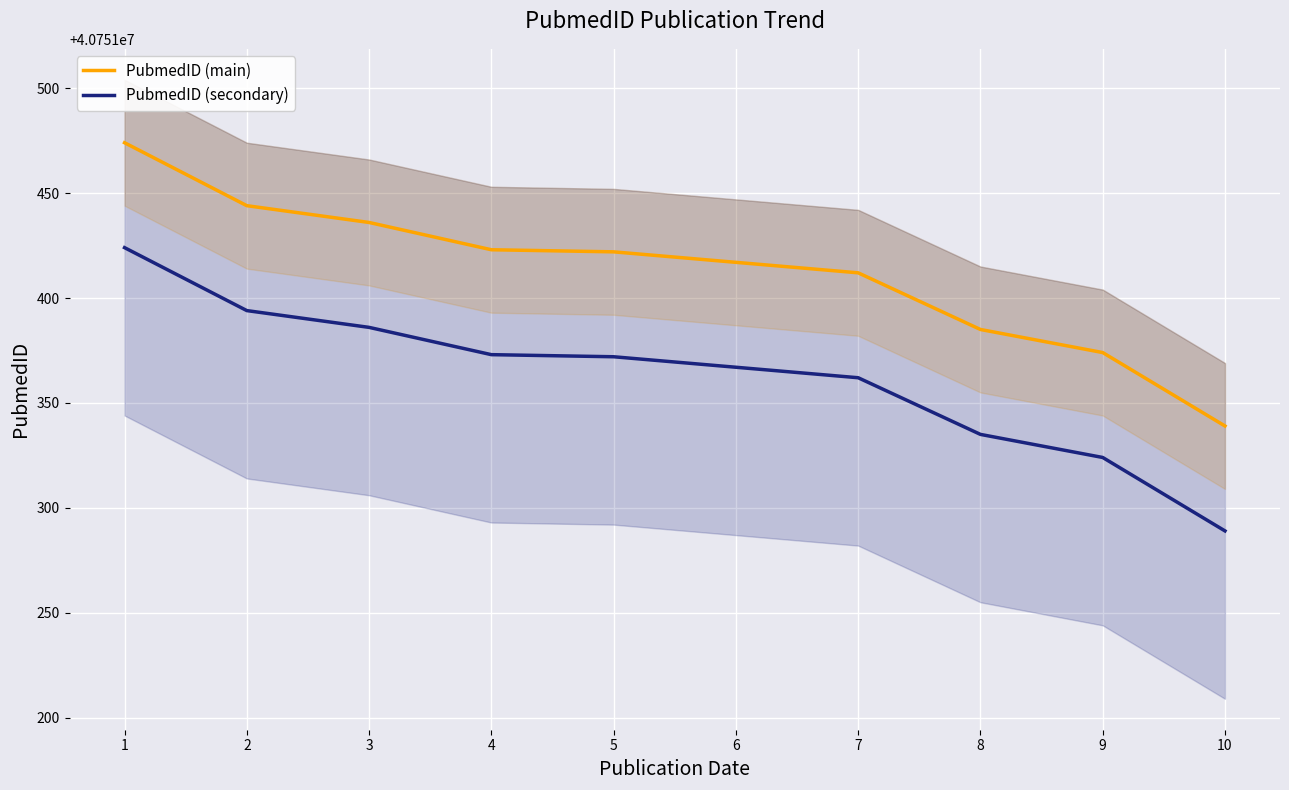

True or false: PubmedID (main) and PubmedID (secondary) intersect in this chart.

False